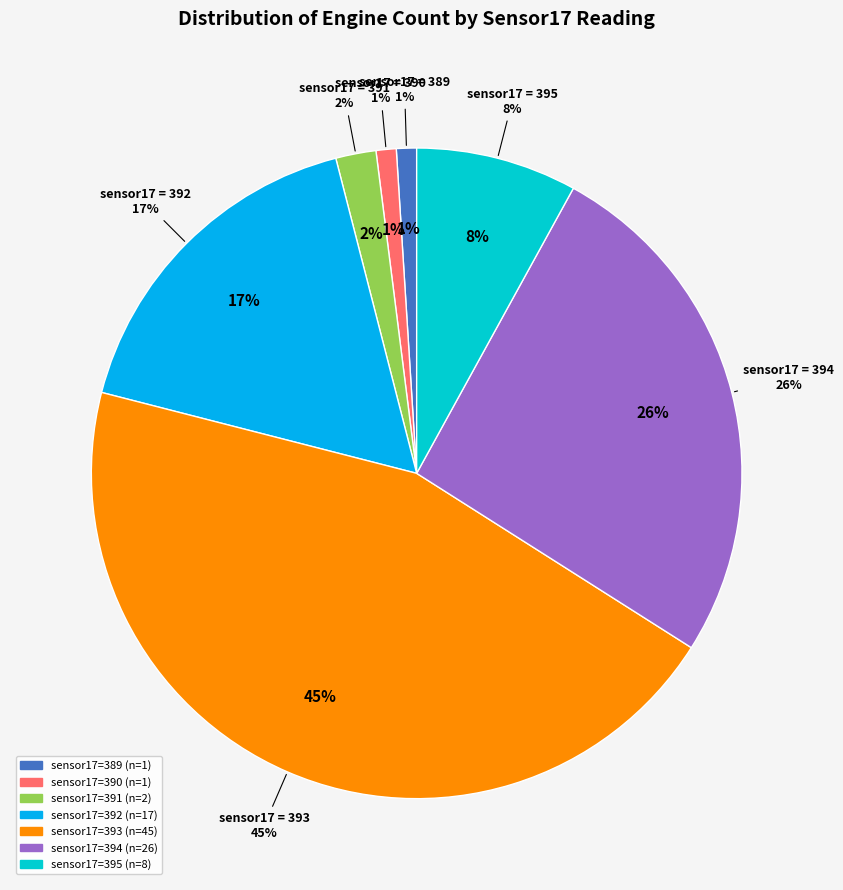

Count the number of slices in the pie.

7